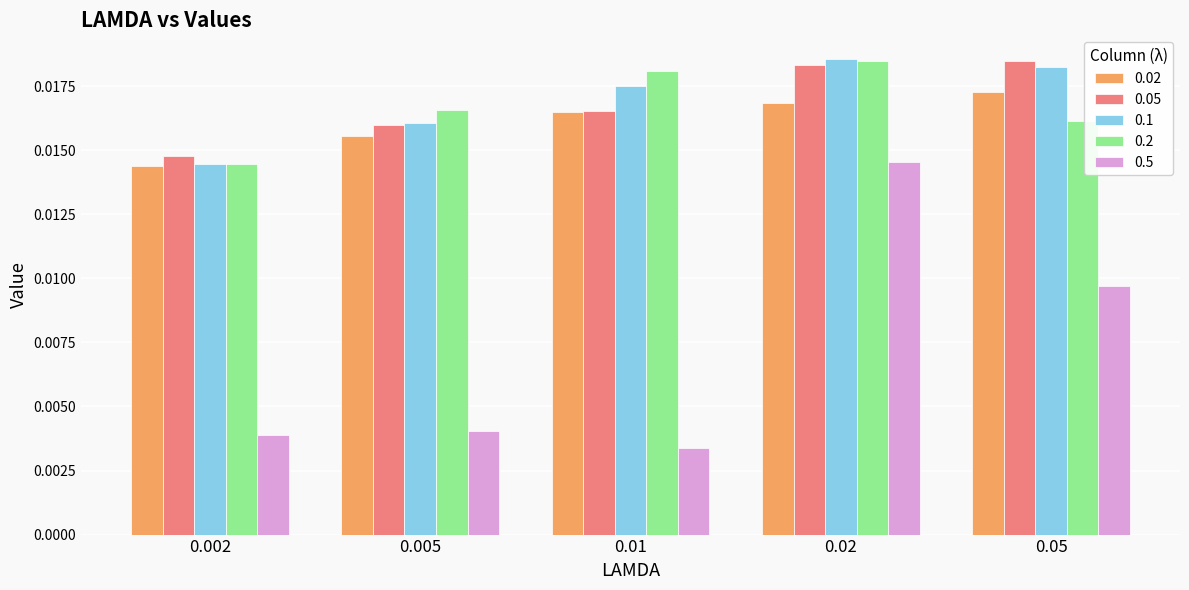

What position from the right is 0.02?

2